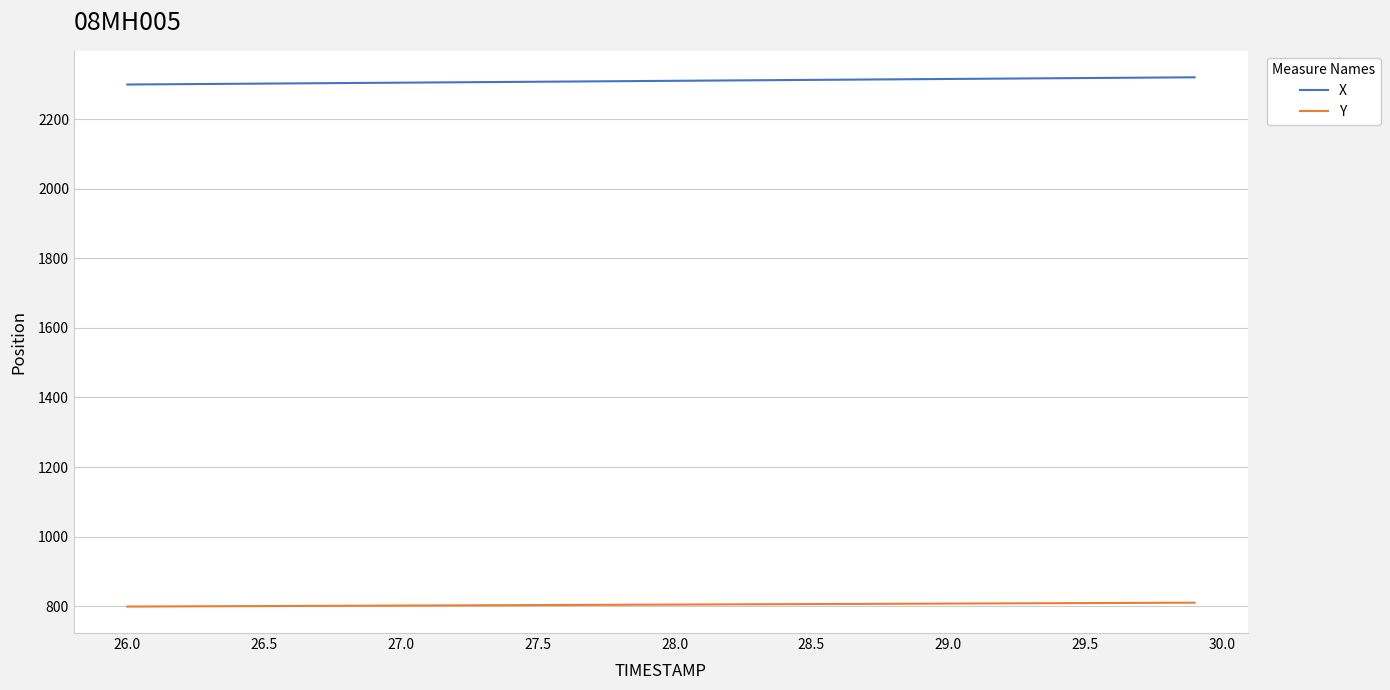

True or false: X and Y cross at least once.

False